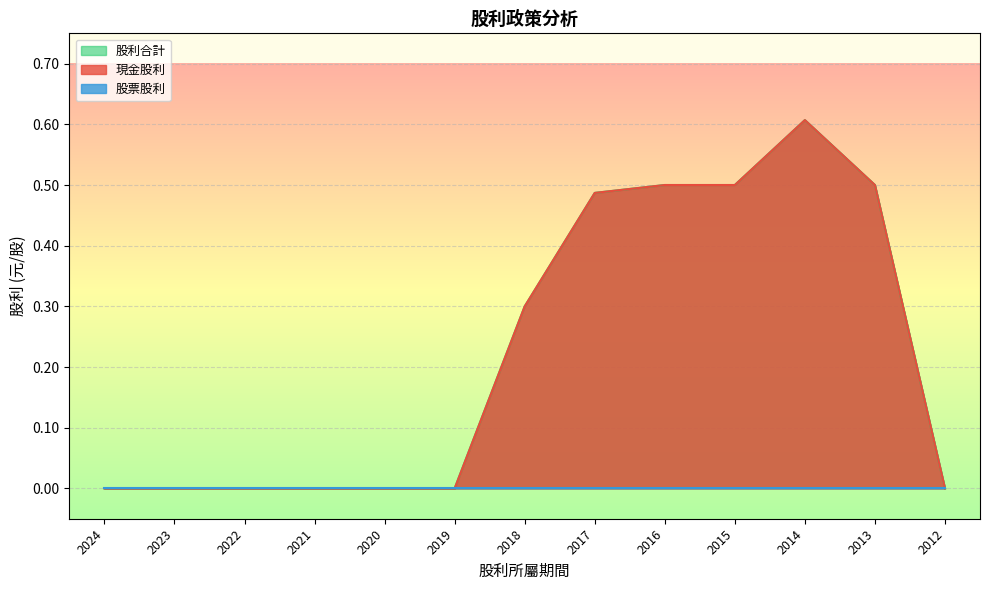

How many data points does each series have?

13